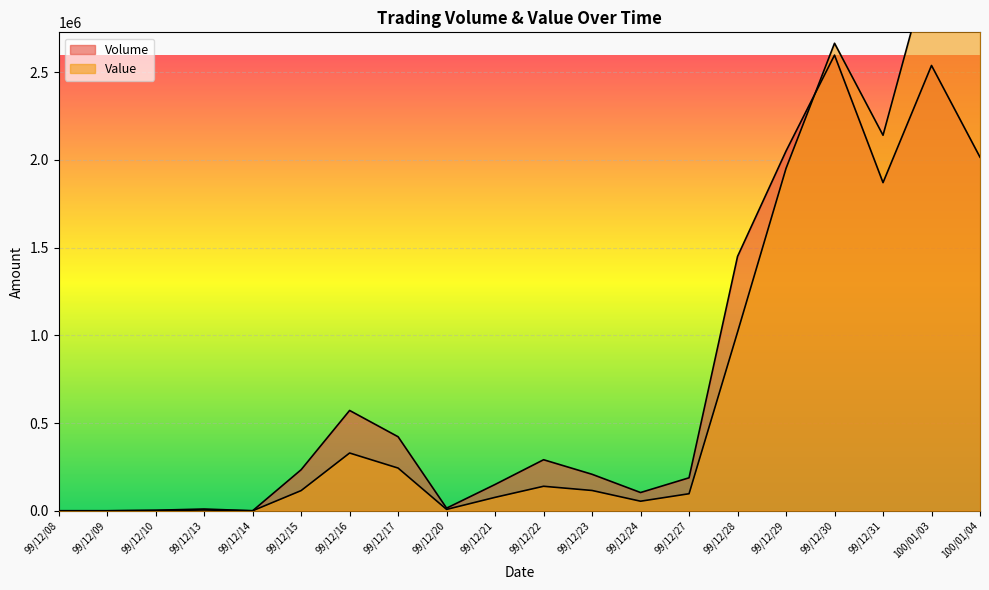

How many values in the Value series exceed 115710?

9